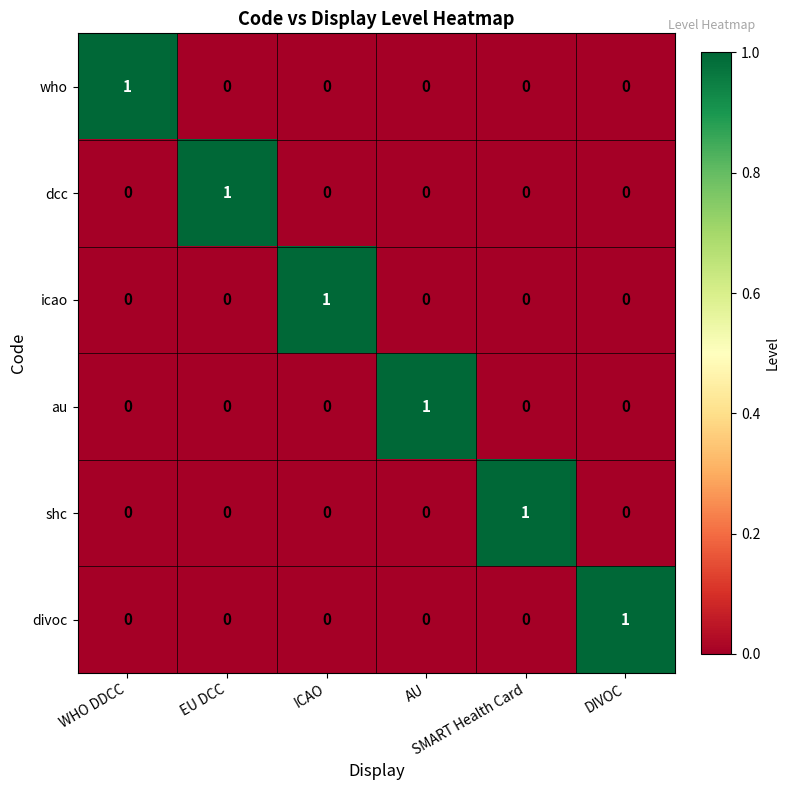

At how many categories does at least one series exceed 0?

6